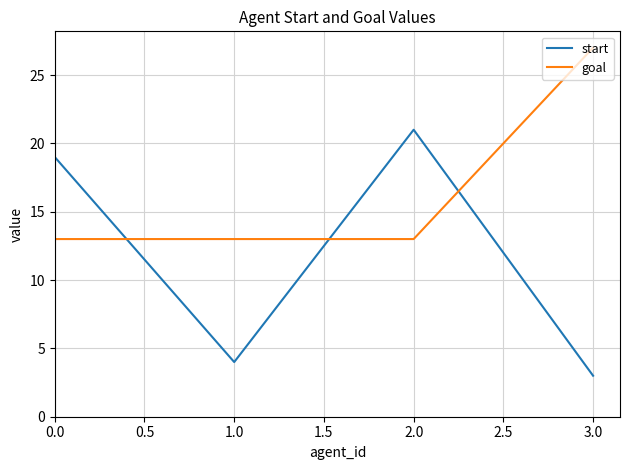

What is the approximate value of goal at 1.0?

13